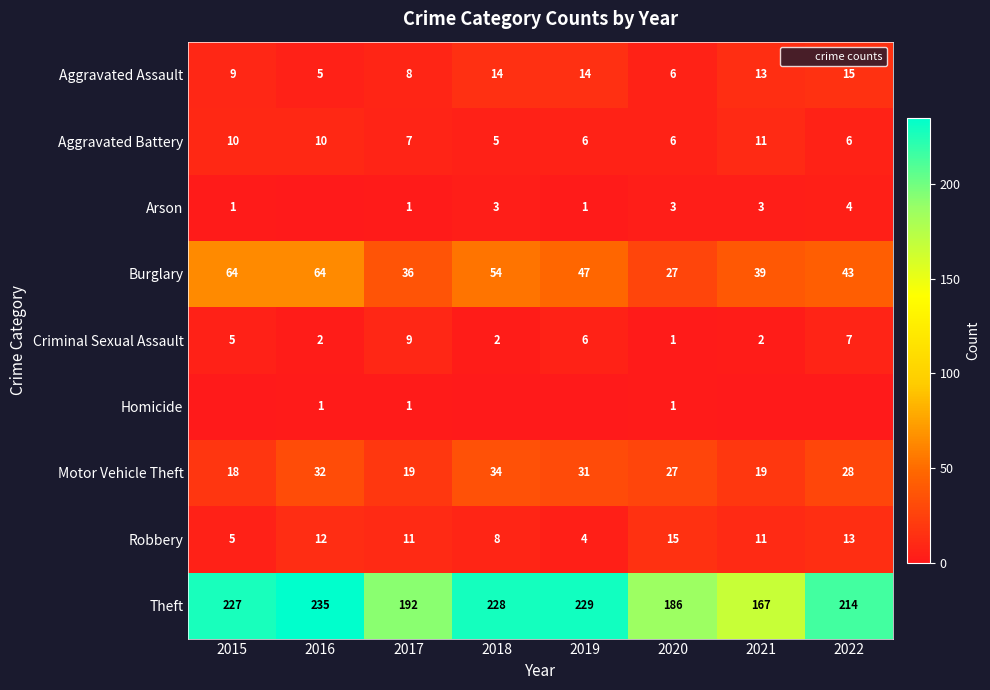

At which category does the chart reach its peak across all series?

2016